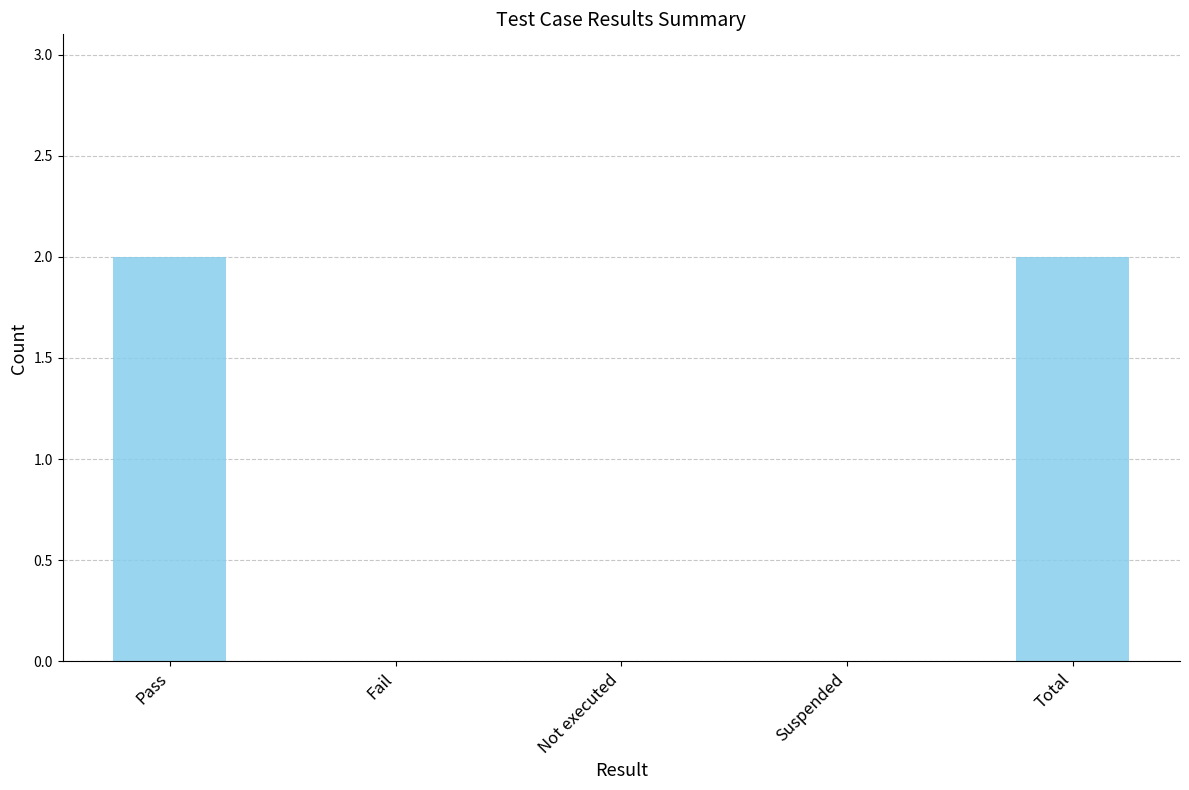

The chart shows a value of 0 at Not executed. True or false?

True